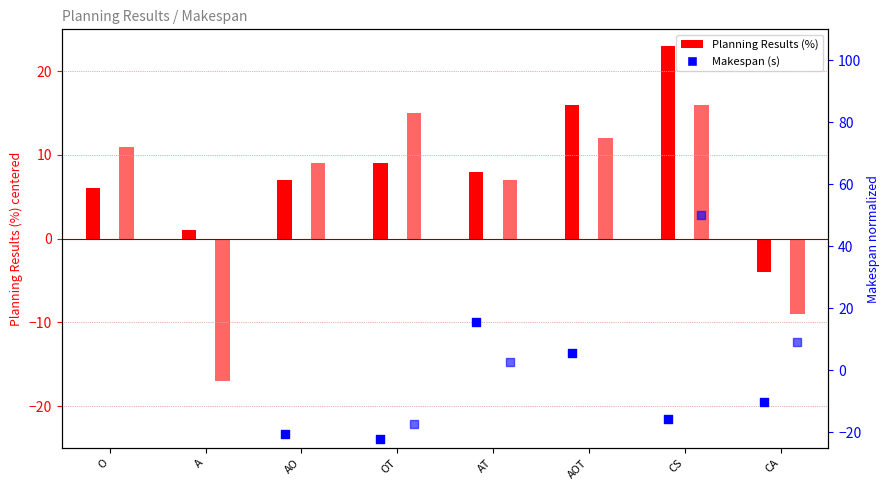

Which series has the largest Y range (max minus min)?

Makespan 0.50